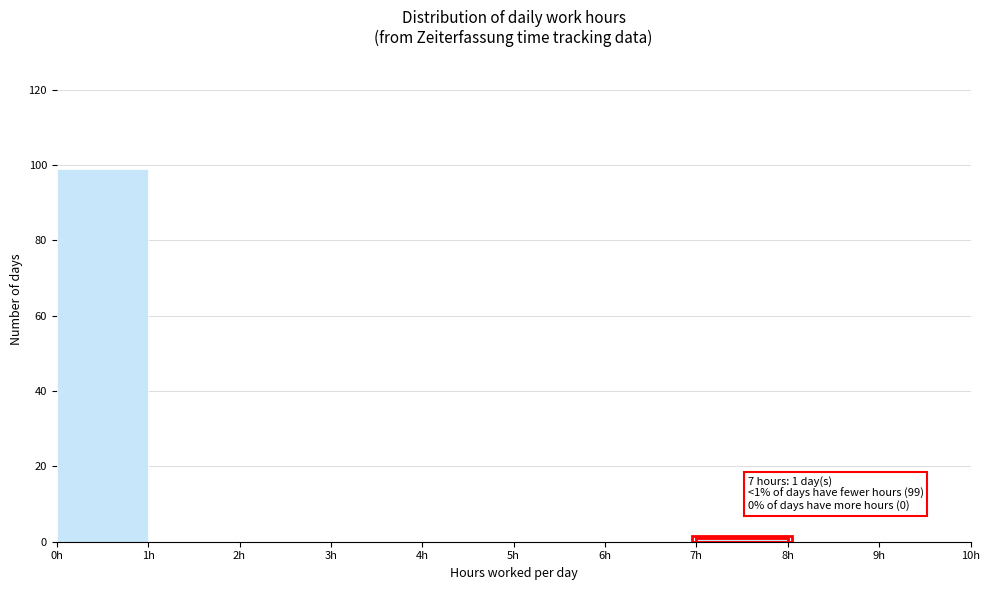

Over which range of the x-axis is the bar tallest?

0 to 1